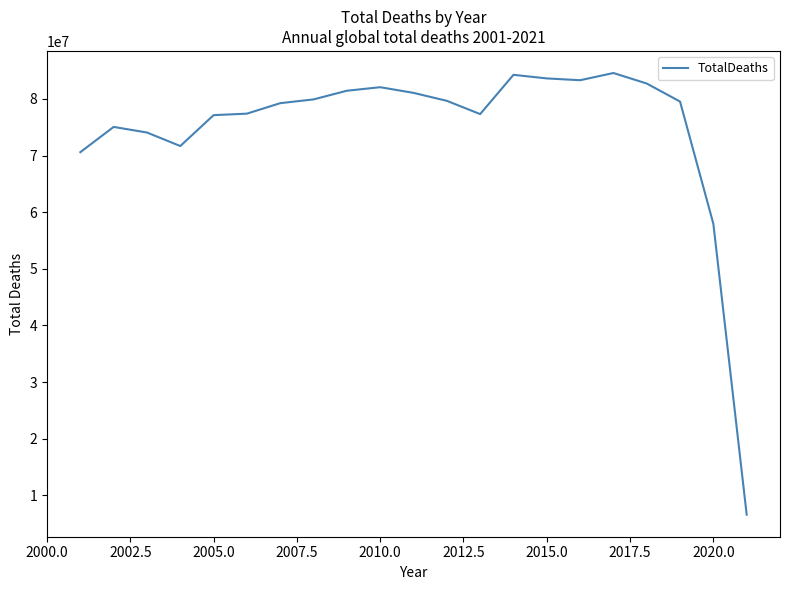

What is the minimum value shown in the chart?

6619017